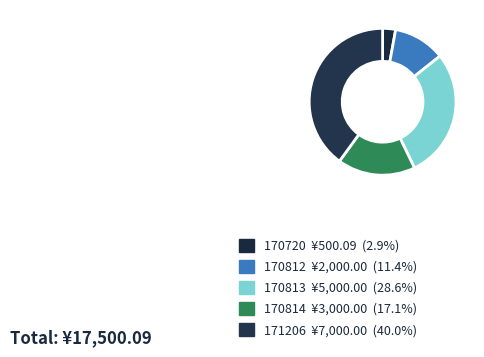

What percentage is the 170812 slice, to the nearest percent?

11%